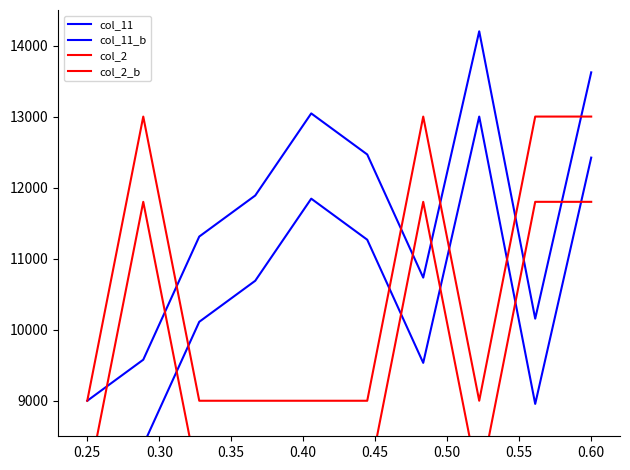

What is the difference between the maximum and minimum values in the col_2_b series?

4000.0